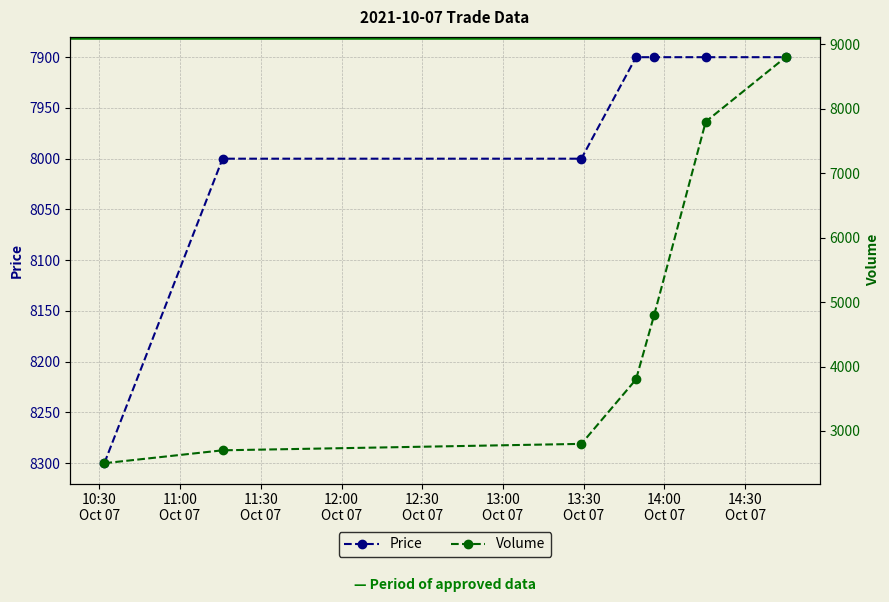

What is the value of the Price point at the 7th from the left?

7900